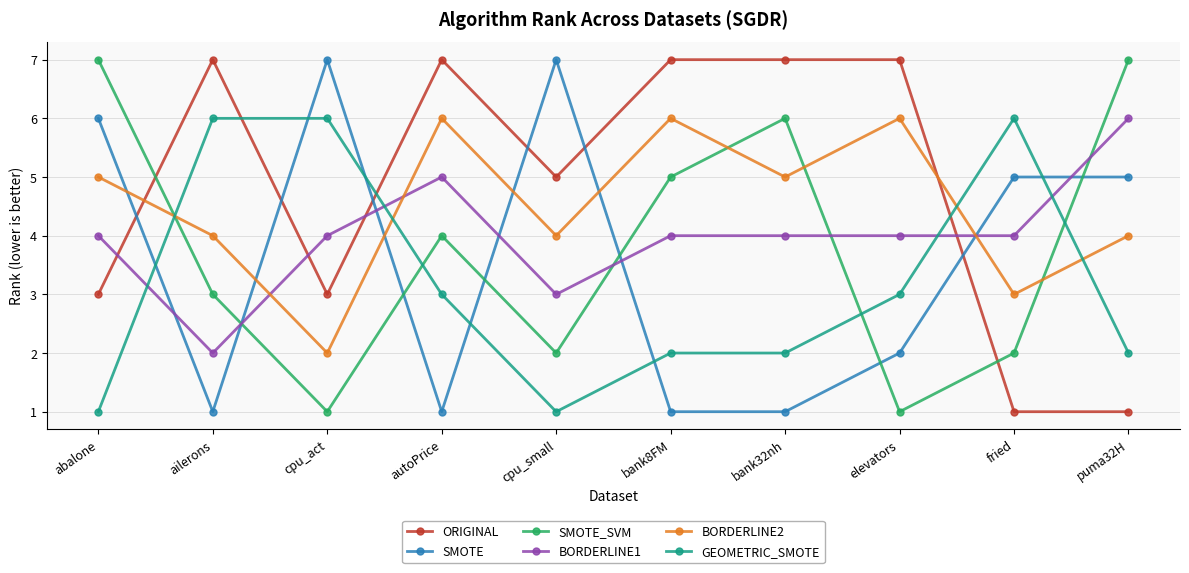

True or false: SMOTE_SVM has a value of 5 at bank8FM.

True